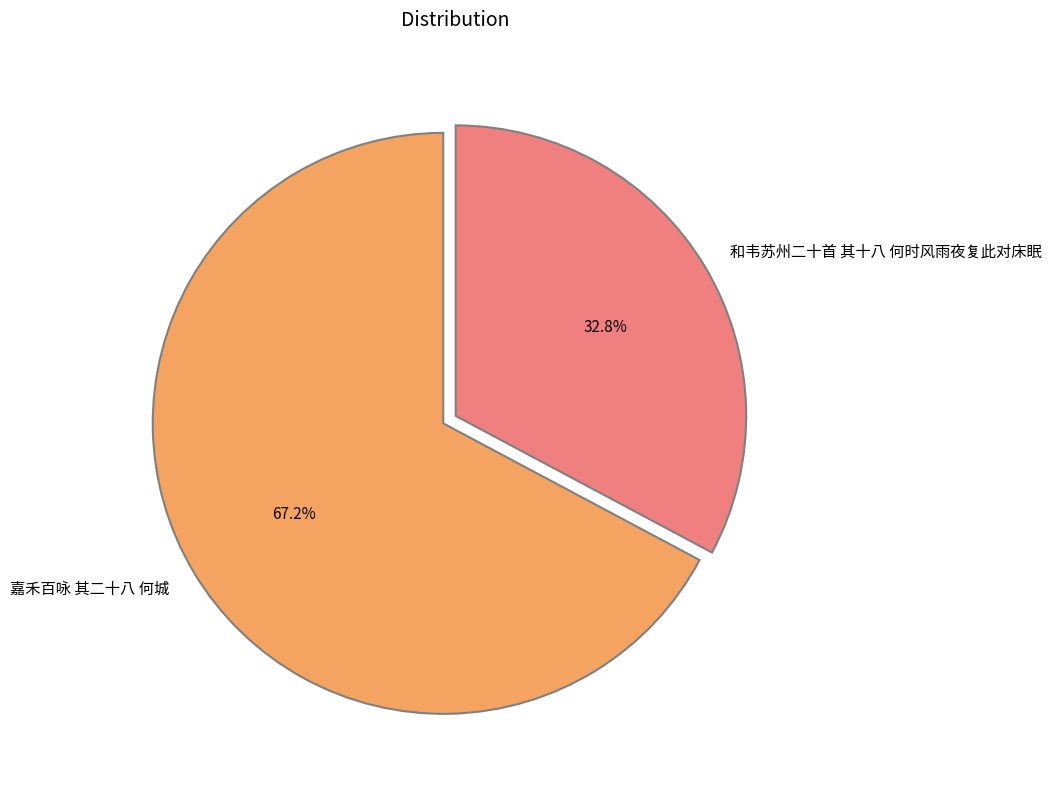

What is the ratio of the value at 嘉禾百咏 其二十八 何城 to the value at 和韦苏州二十首 其十八 何时风雨夜复此对床眠?

2.0